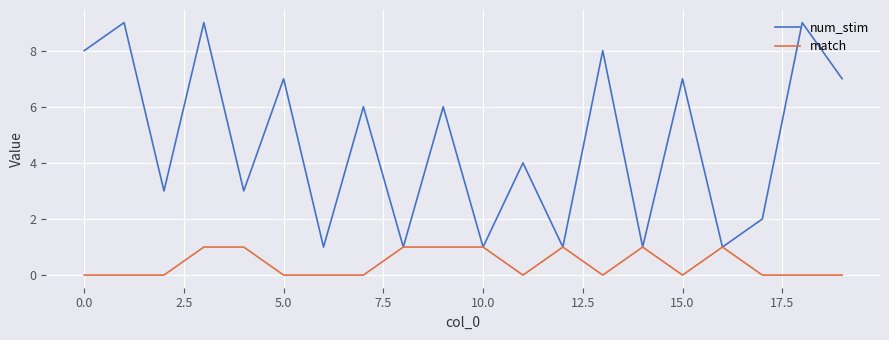

Which series has the largest range (max minus min)?

num_stim